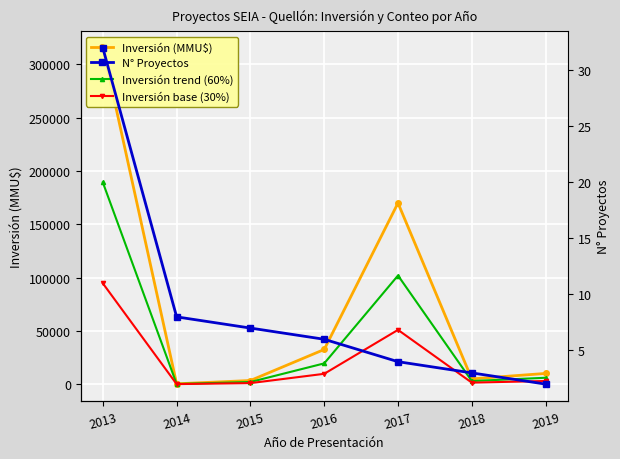

Where is Inversión base (30%) nearest to the value 47392?

2017